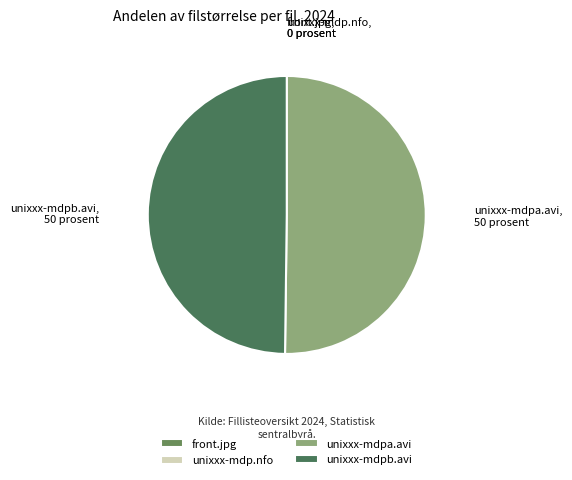

True or false: unixxx-mdpa.avi accounts for 50% of the total.

True